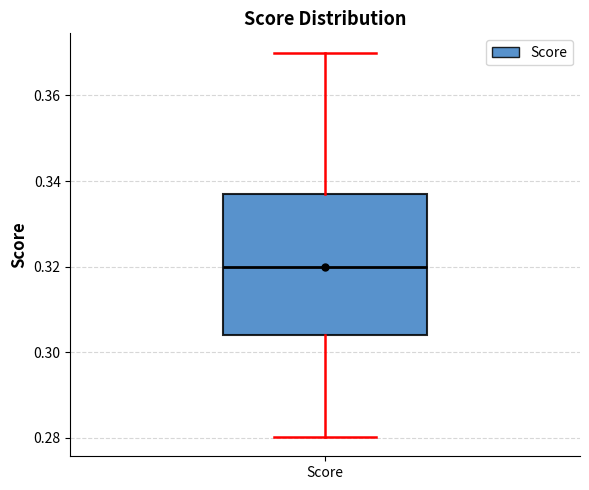

Transcribe this box plot: give where the median line is, the range the box spans, and where the two whiskers end, as read against the y-axis. The values are not printed on the chart, so give them approximately, as read against the axis.

median 0.320, box 0.304 to 0.336, whiskers 0.280 to 0.370